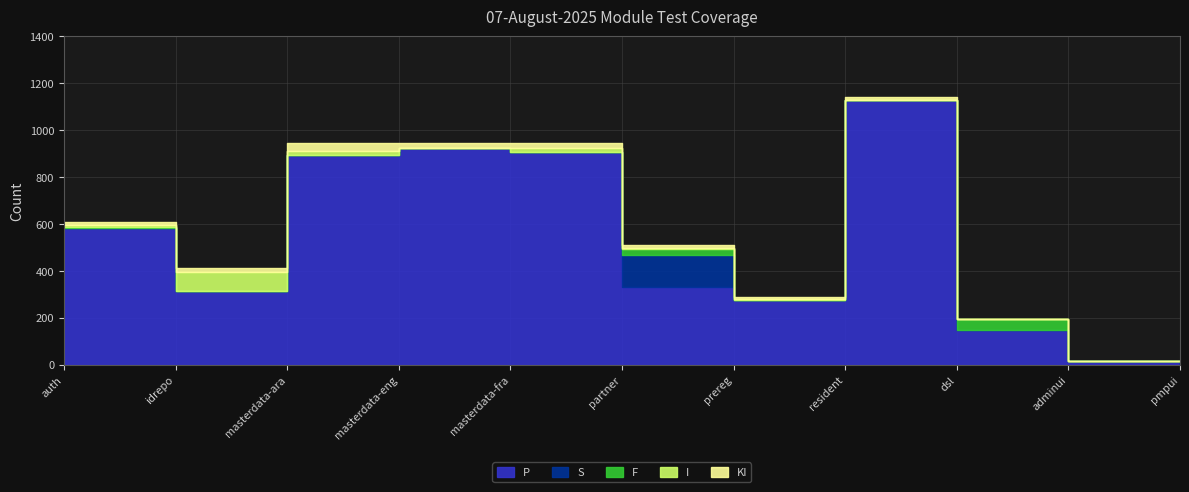

At how many categories does at least one series exceed 797?

4